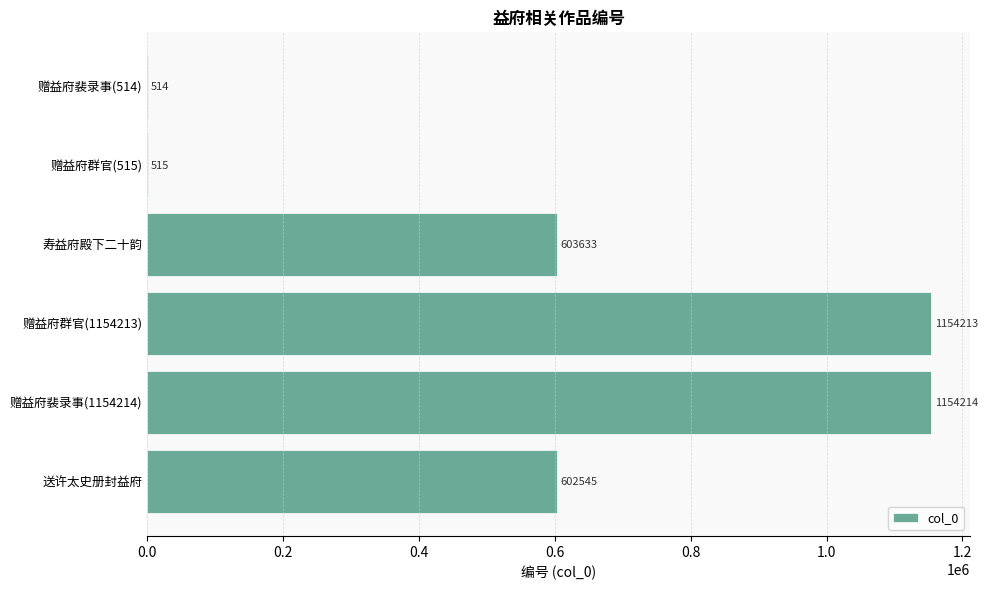

True or false: the data shows 1794248 at 赠益府群官(1154213).

False